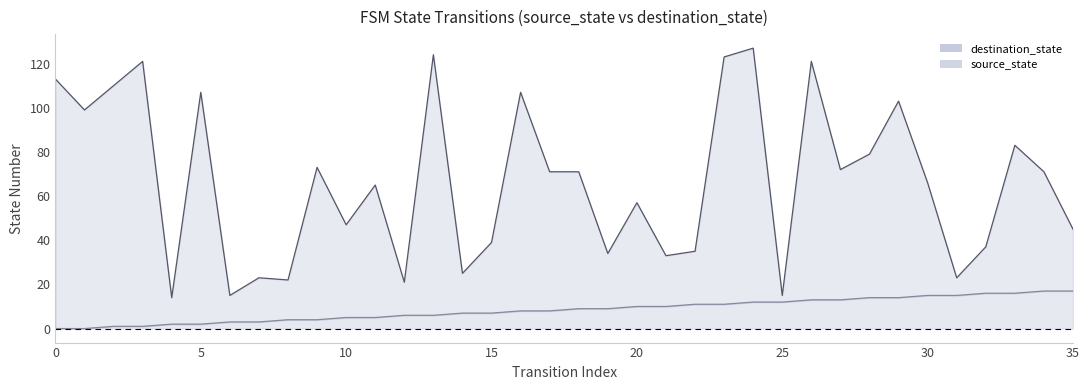

At which label is source_state closest to 8?

16